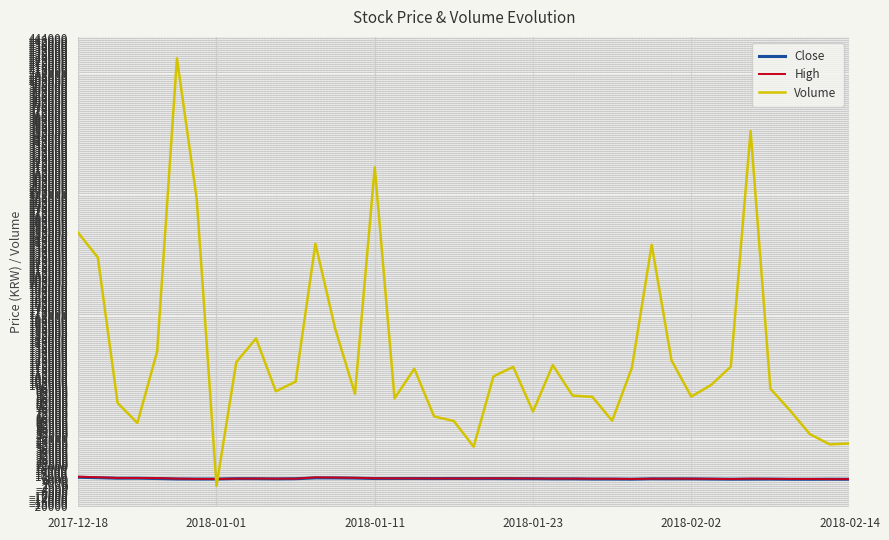

After their last crossing, which series has the higher values: High or Volume?

Volume